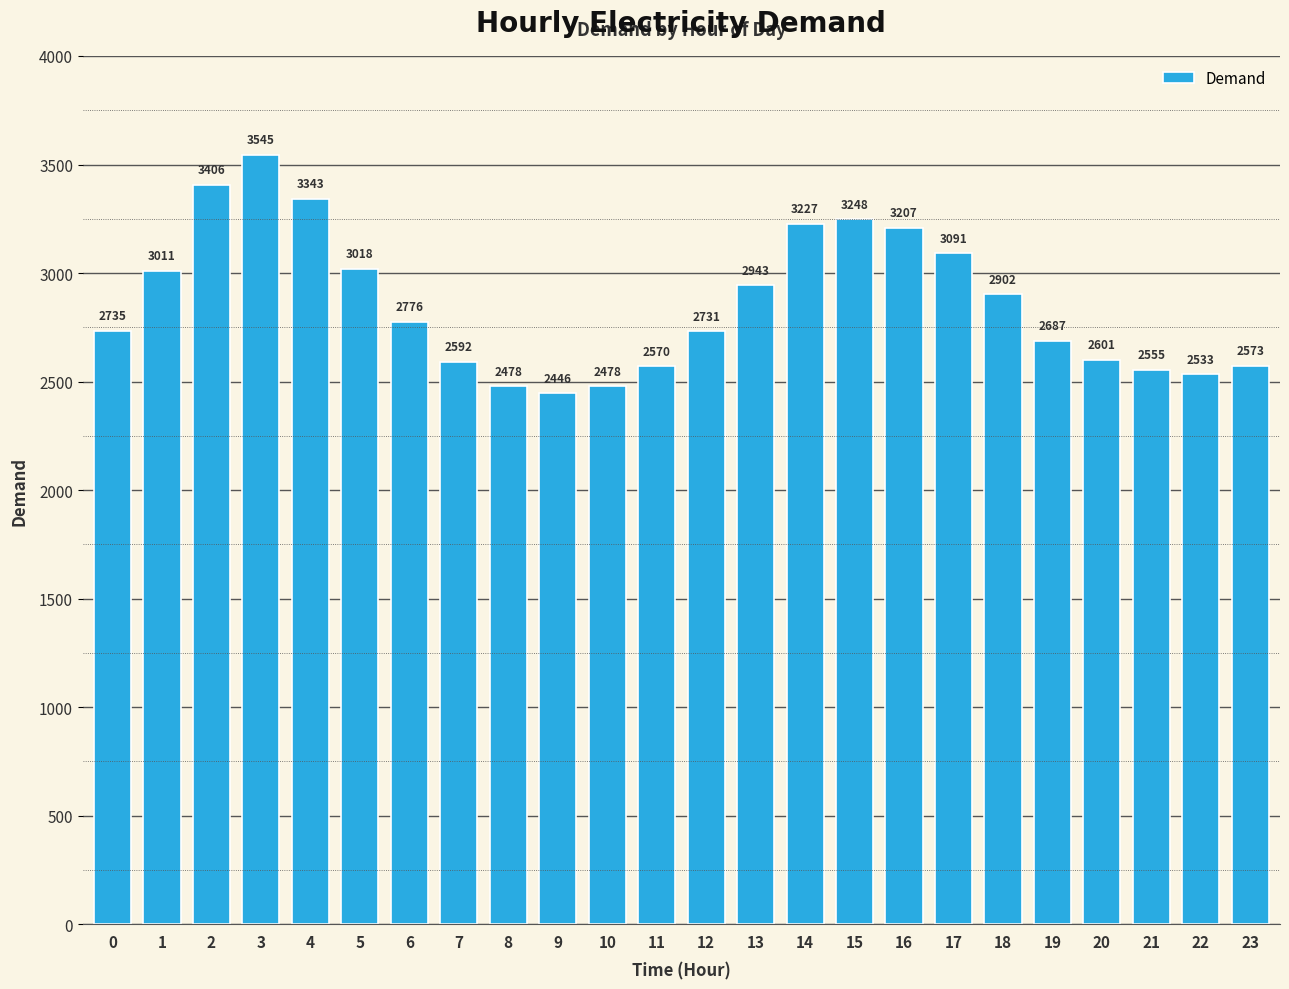

Is it true that the value at 3 is 3545?

True